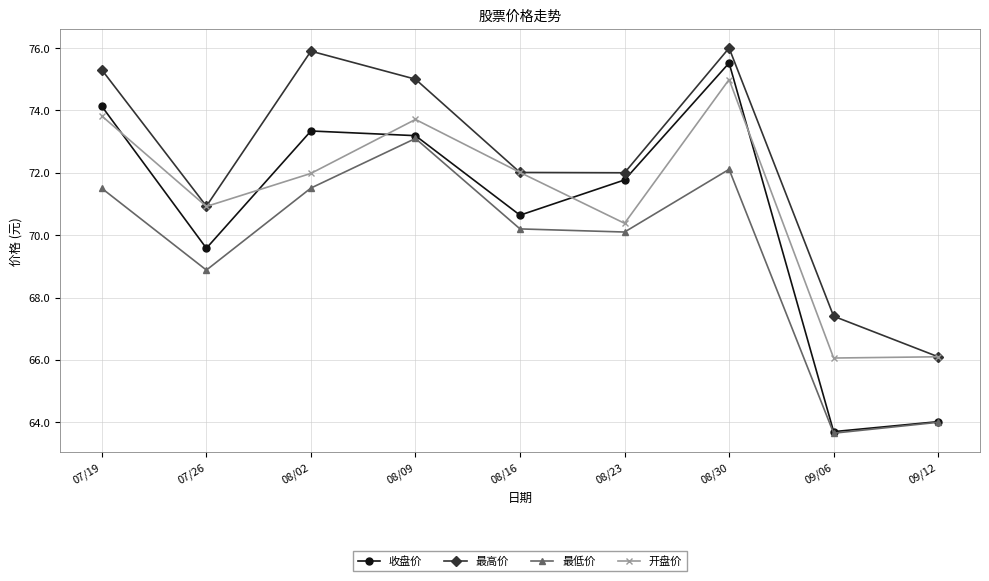

True or false: 最高价 and 收盘价 cross at least once.

False